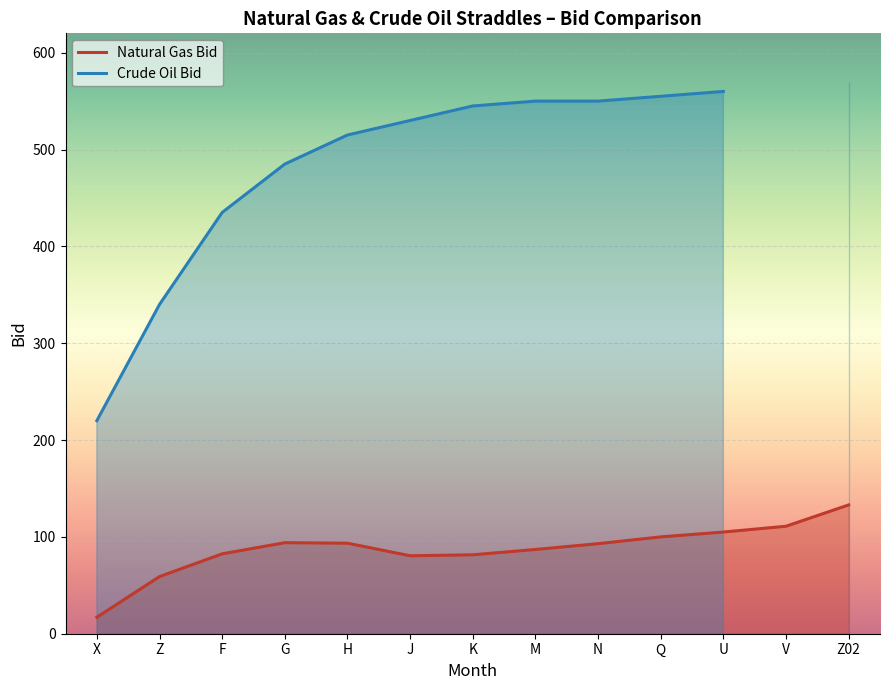

Which series changed the most between J and U?

Crude Oil Bid